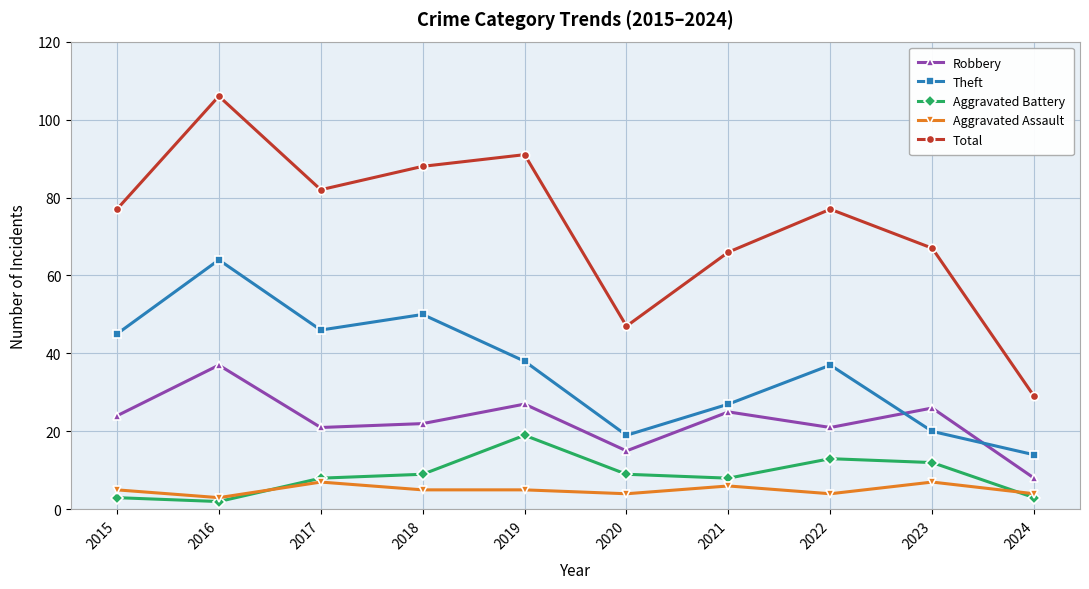

What is the approximate value of Aggravated Battery at 2018?

9